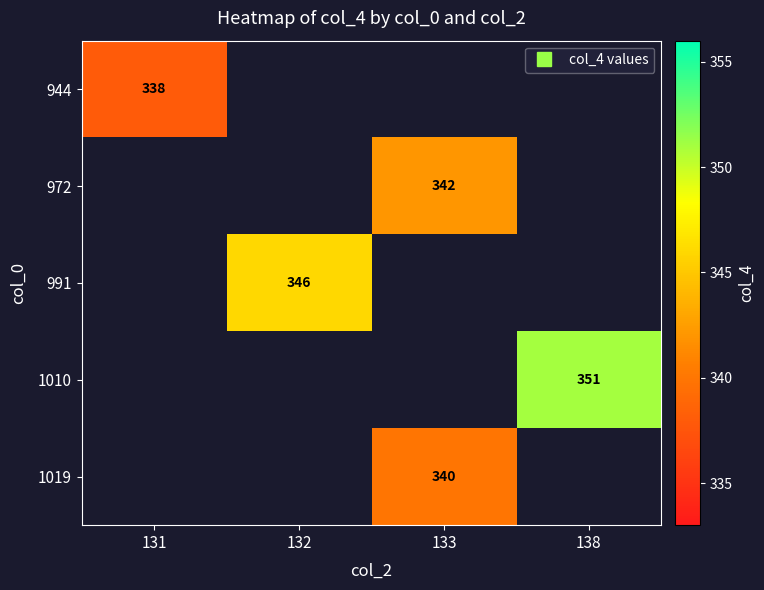

Count the number of categories in the chart.

4